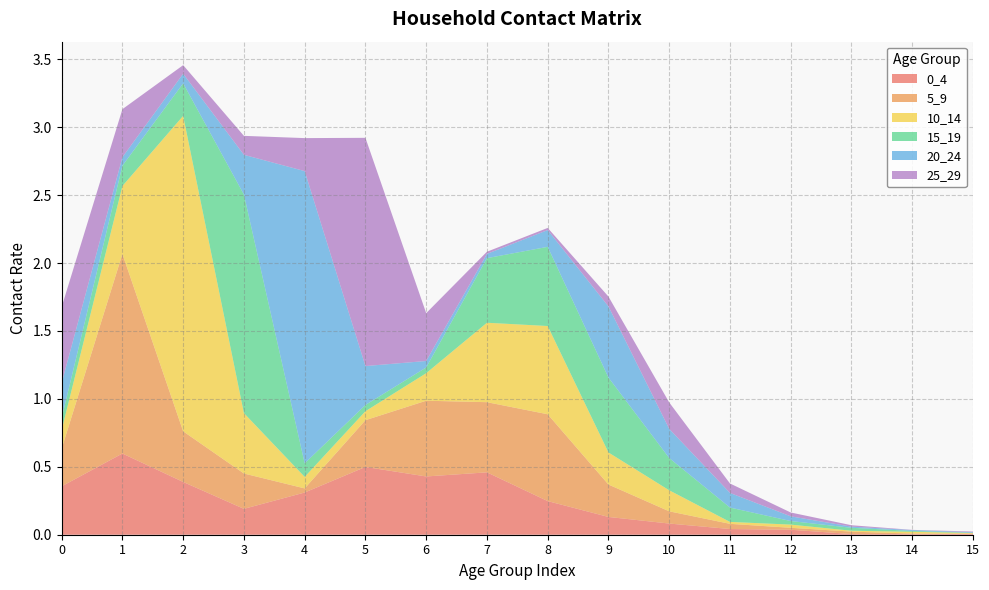

Reading left to right, what are all the values shown in this chart?

0_4: 0.4	0.6	0.4	0.2	0.3	0.5	0.4	0.5	0.2	0.1	0.1	0.0	0.0	0.0	0.0	0.0
5_9: 0.3	1.5	0.4	0.3	0.0	0.3	0.6	0.5	0.6	0.2	0.1	0.0	0.0	0.0	0.0	0.0
10_14: 0.1	0.5	2.3	0.4	0.1	0.1	0.2	0.6	0.6	0.2	0.2	0.0	0.0	0.0	0.0	0.0
15_19: 0.1	0.1	0.2	1.6	0.1	0.0	0.0	0.5	0.6	0.6	0.2	0.1	0.0	0.0	0.0	0.0
20_24: 0.3	0.1	0.1	0.3	2.2	0.3	0.0	0.0	0.1	0.5	0.2	0.1	0.0	0.0	0.0	0.0
25_29: 0.6	0.4	0.1	0.1	0.2	1.7	0.4	0.0	0.0	0.1	0.2	0.1	0.0	0.0	0.0	0.0